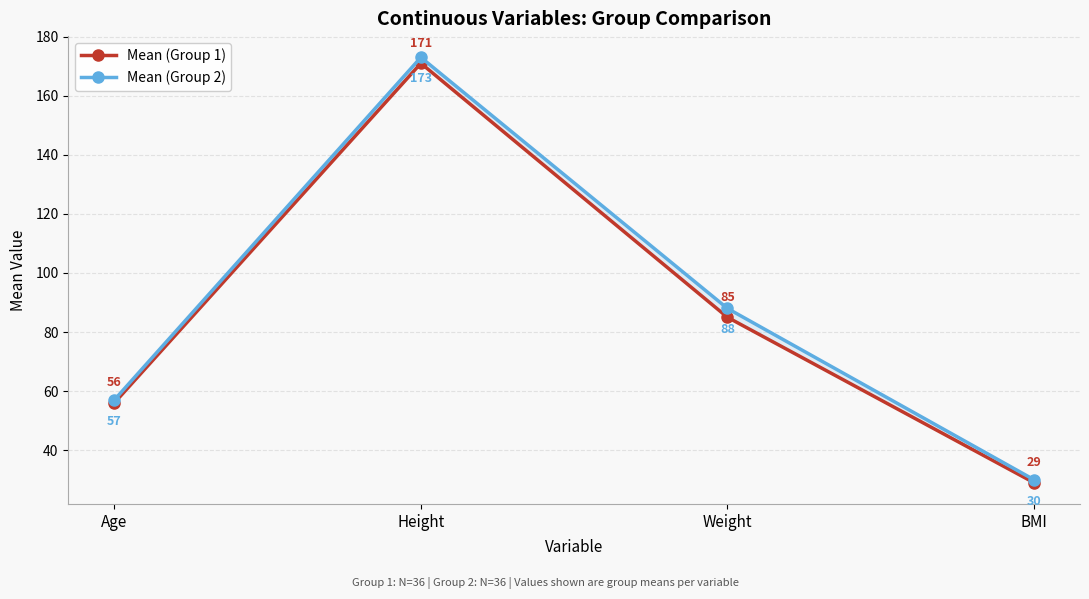

Between Weight and BMI, which series saw the biggest shift?

Mean (Group 2)